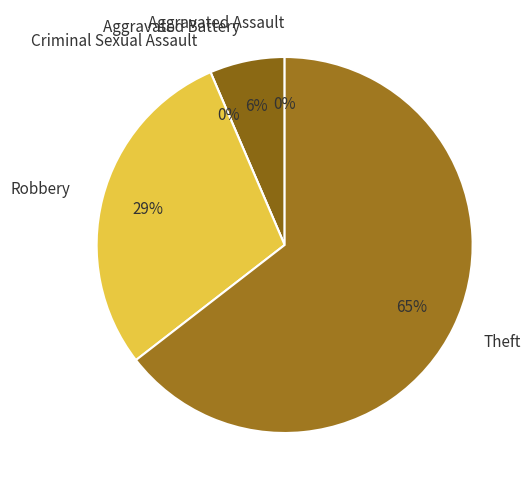

Which slice represents more than half of the pie?

Theft